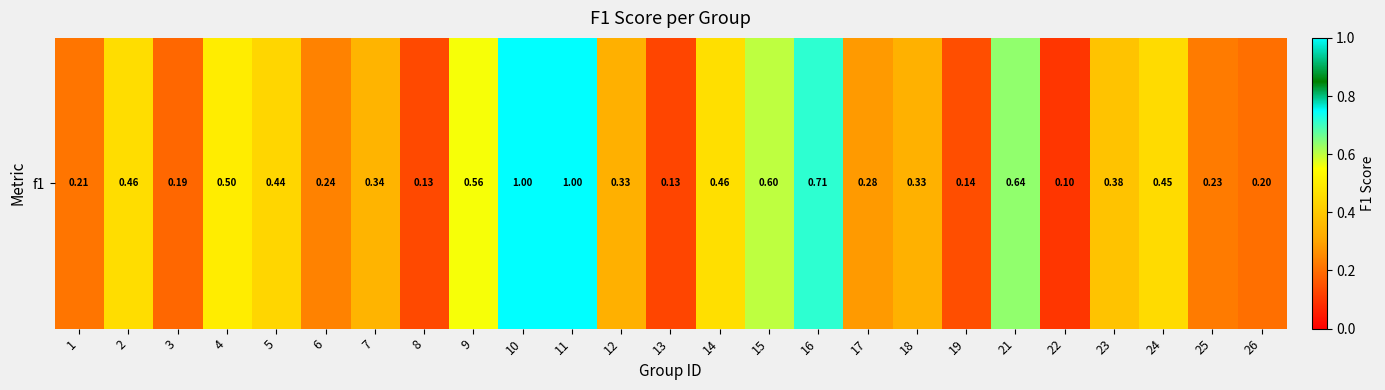

What is the smallest value displayed?

0.1